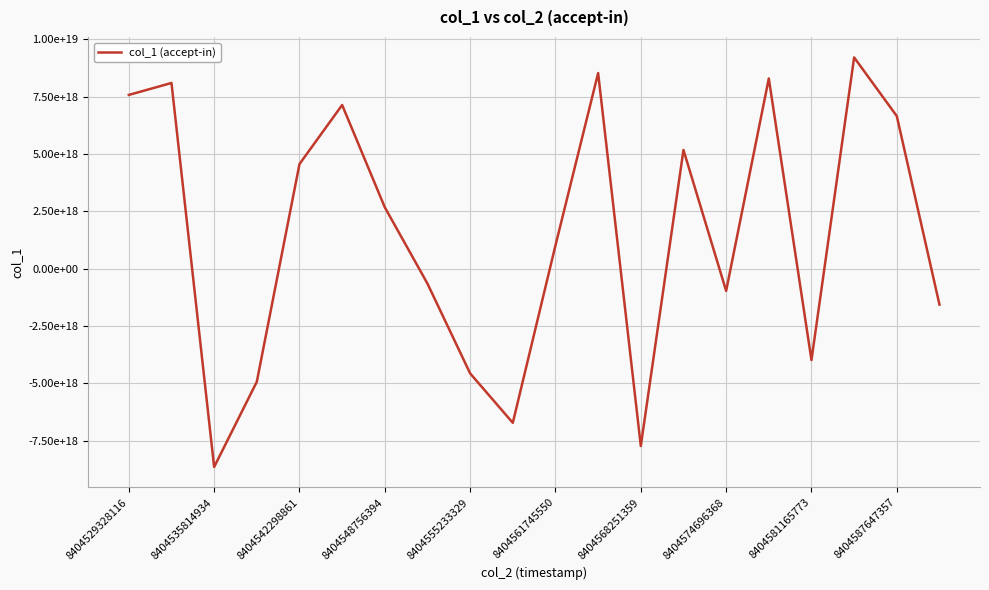

Does the chart have visible grid lines?

Yes